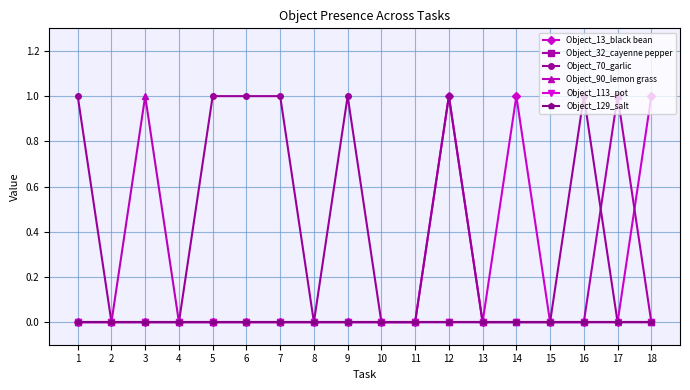

At which category does Object_32_cayenne pepper reach its first local peak?

17